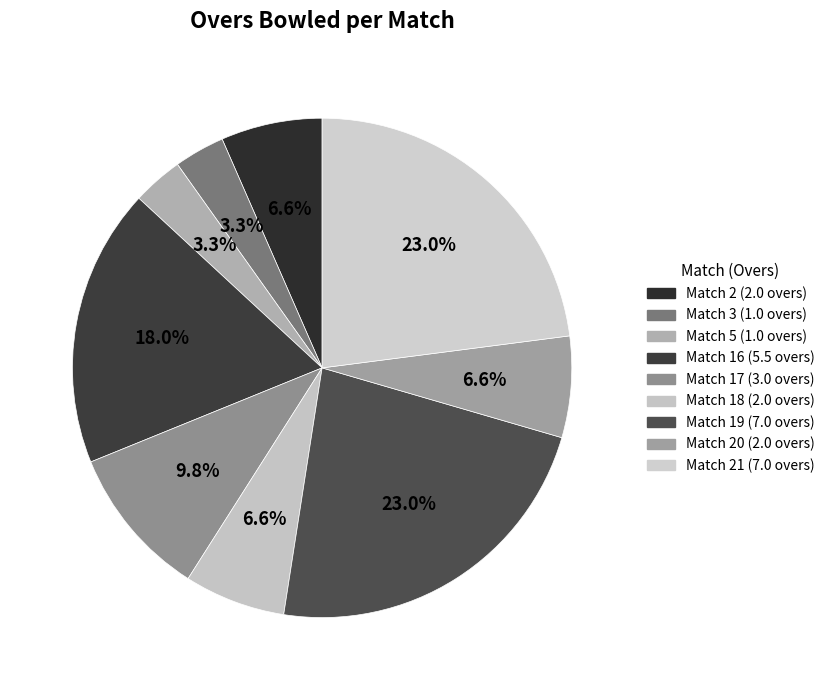

Does any single category account for the majority?

No